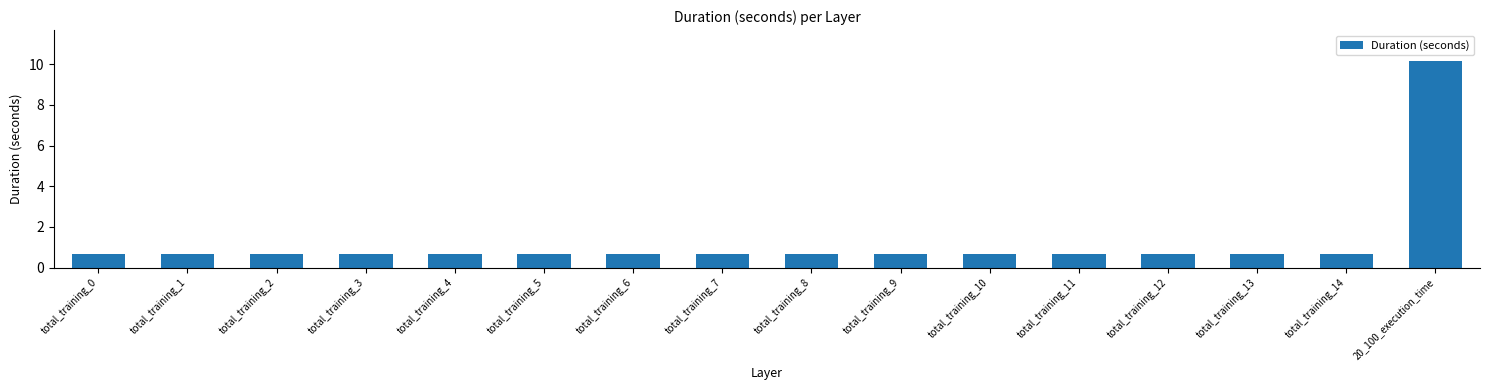

What is the difference between the maximum and minimum values?

9.5